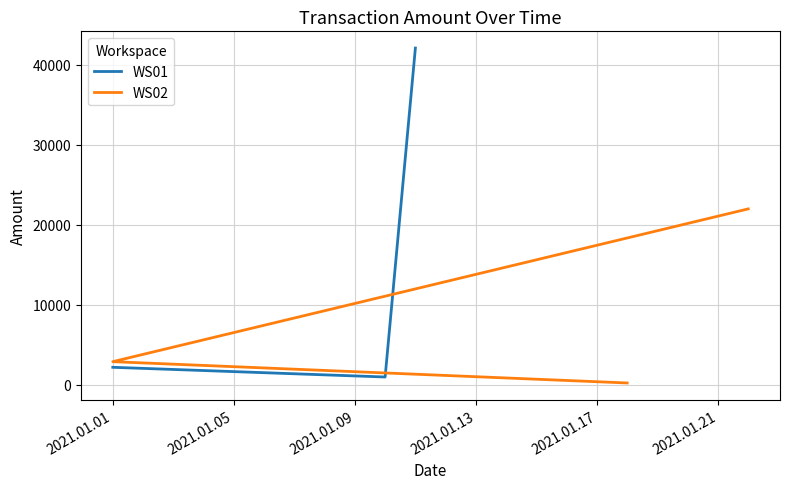

What is the value of the WS02 point at the 1st from the left?

22000